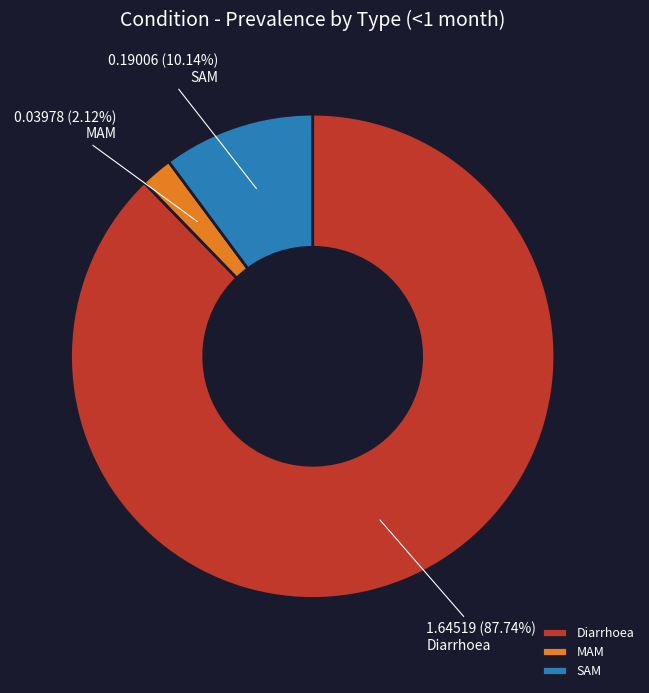

Between SAM and Diarrhoea, which is larger?

Diarrhoea